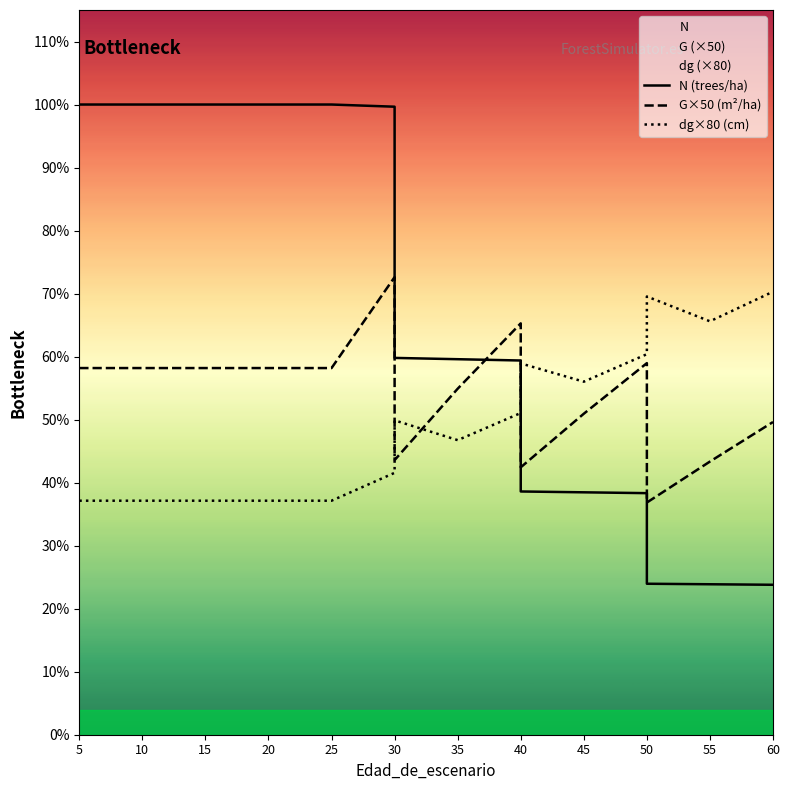

Does the chart display data point markers on the line(s)?

No